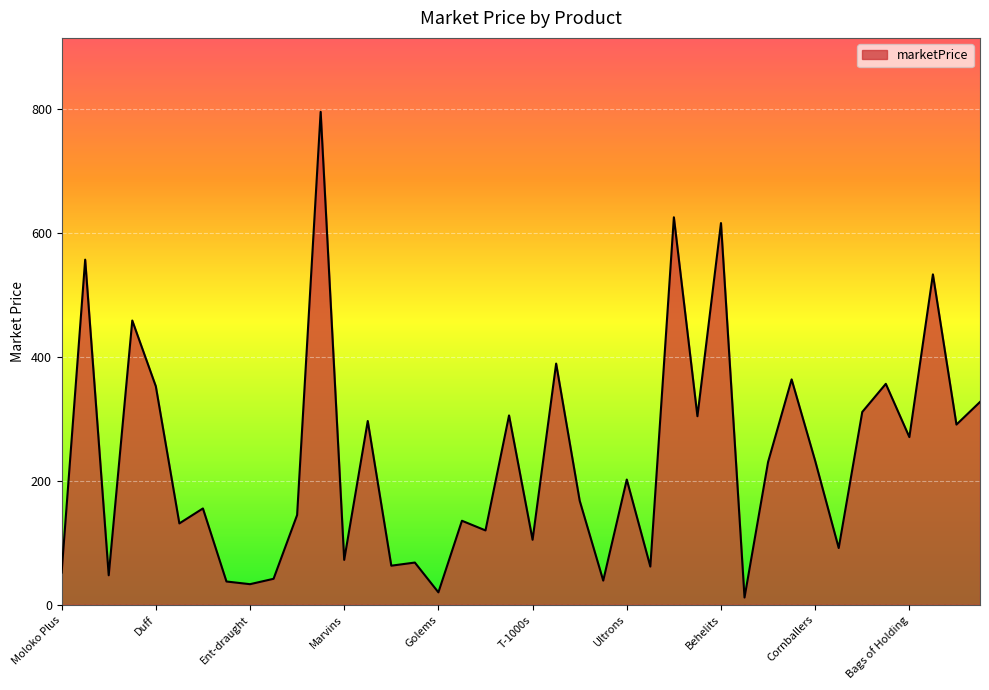

What is the difference between the maximum and minimum values?

784.0